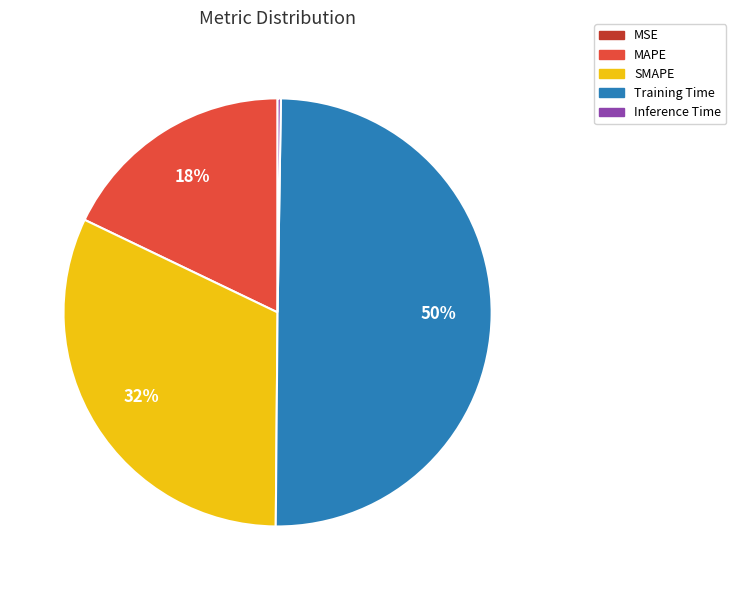

To the nearest percent, what is the combined percentage of MAPE and Training Time?

68%